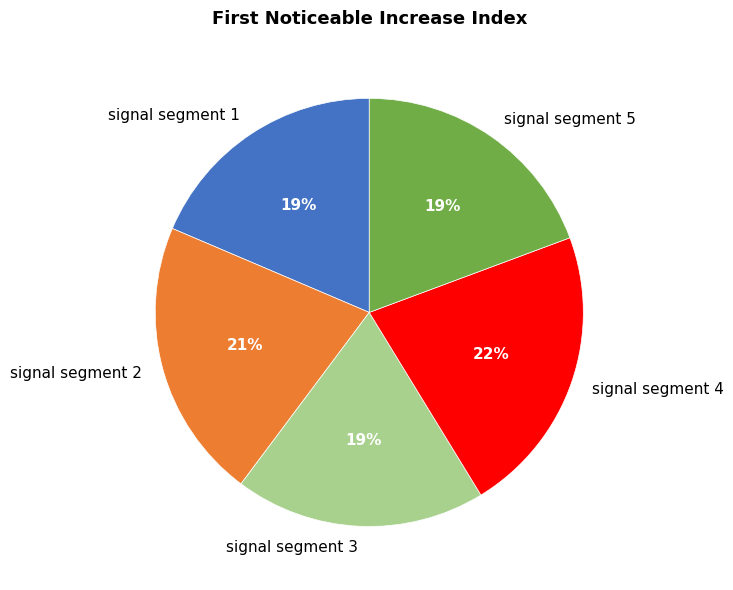

True or false: signal segment 5 accounts for 28% of the total.

False